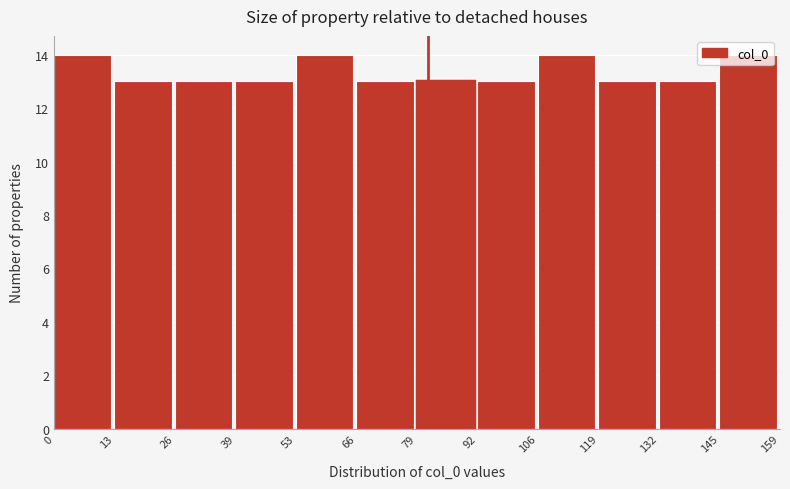

Reading left to right, list every bar in this chart as the range it spans on the x-axis followed by its height. The values are not printed on the chart, so give them approximately, as read against the axis.

0 to 13: 14
13 to 26: 13
26 to 39: 13
39 to 53: 13
53 to 66: 14
66 to 79: 13
79 to 92: 13
92 to 106: 13
106 to 119: 14
119 to 132: 13
132 to 145: 13
145 to 159: 14